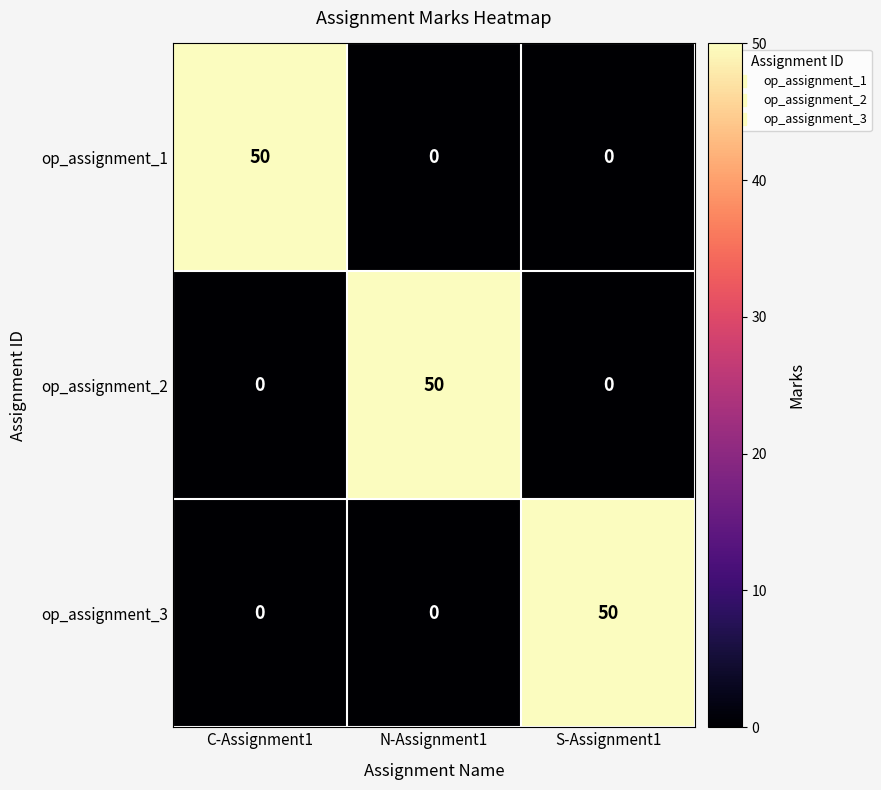

Reading left to right, list all the values displayed in this chart.

op_assignment_1: C-Assignment1=50	N-Assignment1=0	S-Assignment1=0
op_assignment_2: C-Assignment1=0	N-Assignment1=50	S-Assignment1=0
op_assignment_3: C-Assignment1=0	N-Assignment1=0	S-Assignment1=50